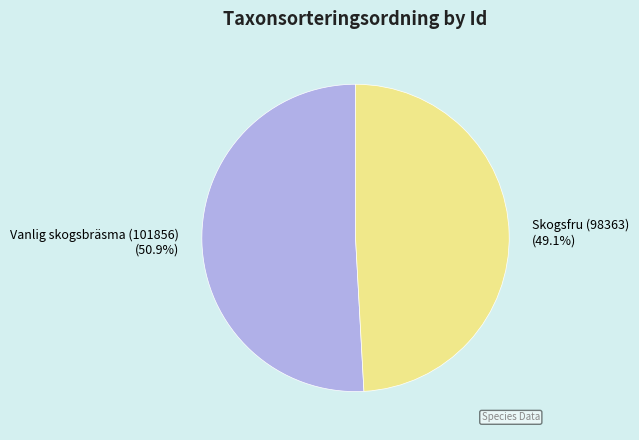

What is the ratio of the value at Skogsfru (98363) to the value at Vanlig skogsbräsma (101856)?

1.0